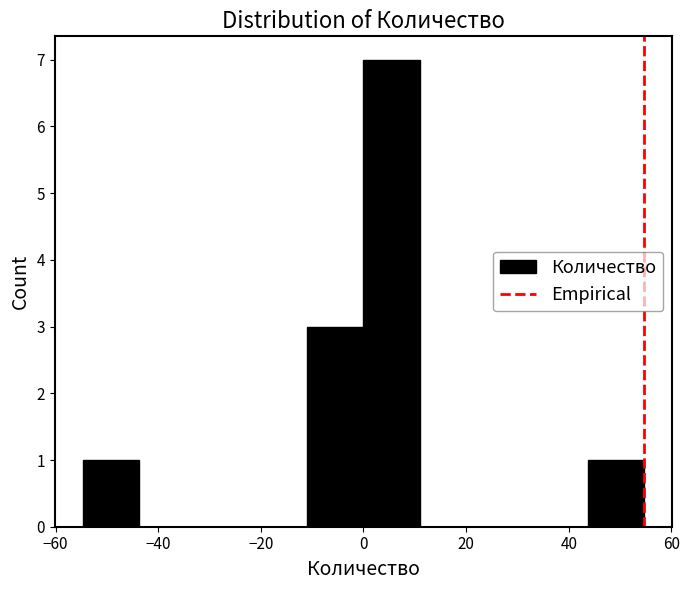

Reading left to right, transcribe this chart: for each bar, give the range it covers on the x-axis and its height. Neither the bar edges nor the heights are printed on the chart, so give them approximately, as read against the axes.

-54 to -44: 1
-44 to -32: 0
-32 to -22: 0
-22 to -10: 0
-10 to 0: 3
0 to 10: 7
10 to 22: 0
22 to 32: 0
32 to 44: 0
44 to 54: 1